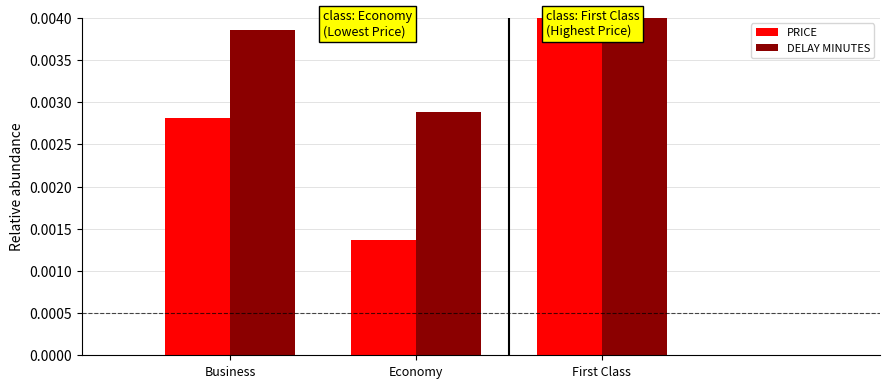

How many bars are there in total?

6